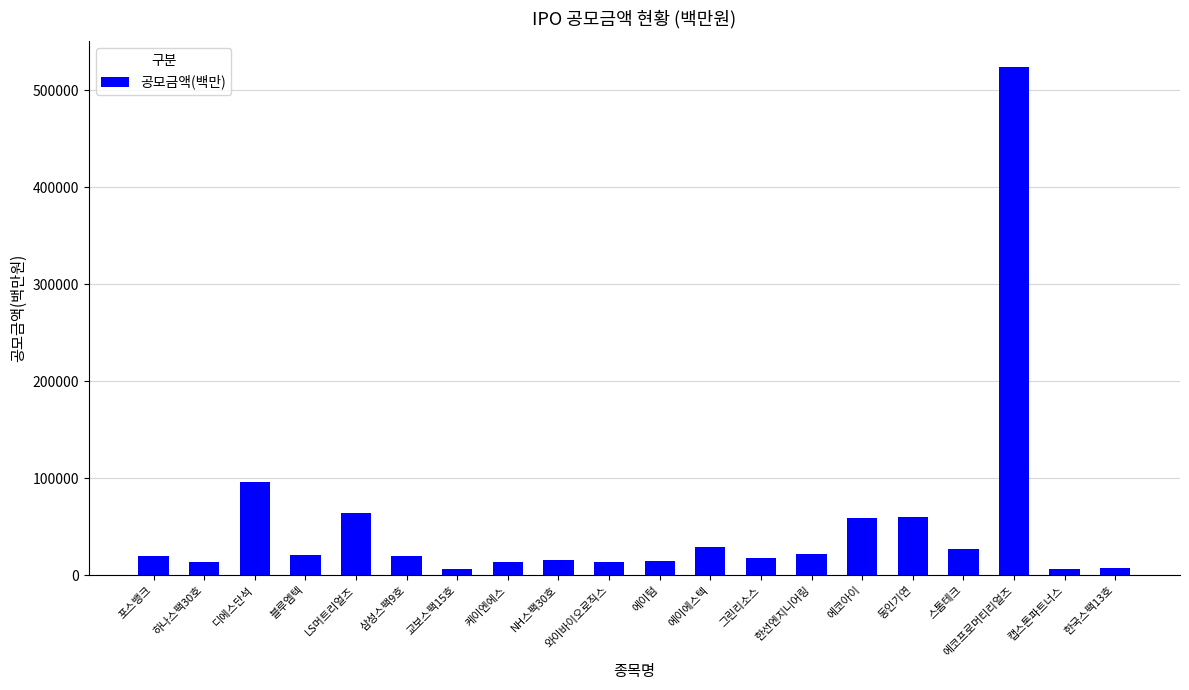

What is the value of the 17th bar from the left?

26800